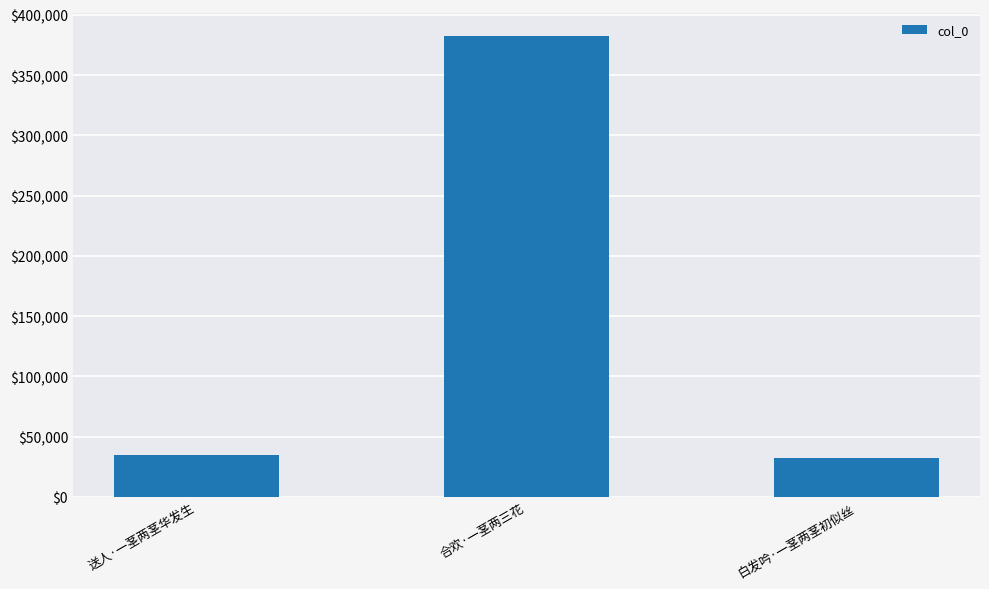

What is the label of the 1st bar from the left?

送人·一茎两茎华发生